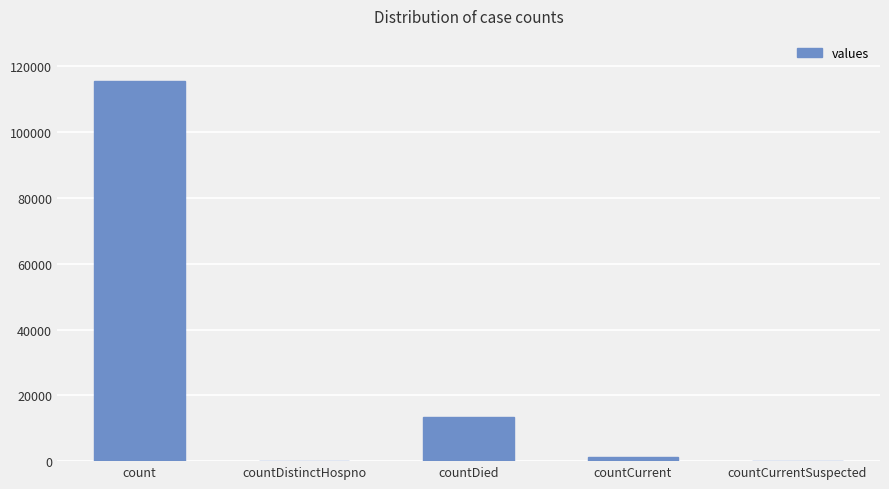

Reading right to left, transcribe all the data shown in this chart.

0	1383	13343	0	115379